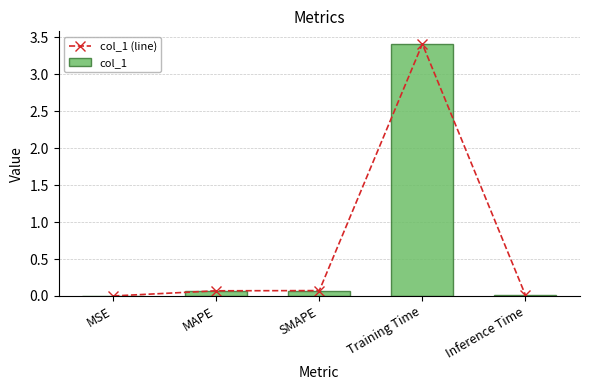

At which category does the chart reach its peak across all series?

Training Time